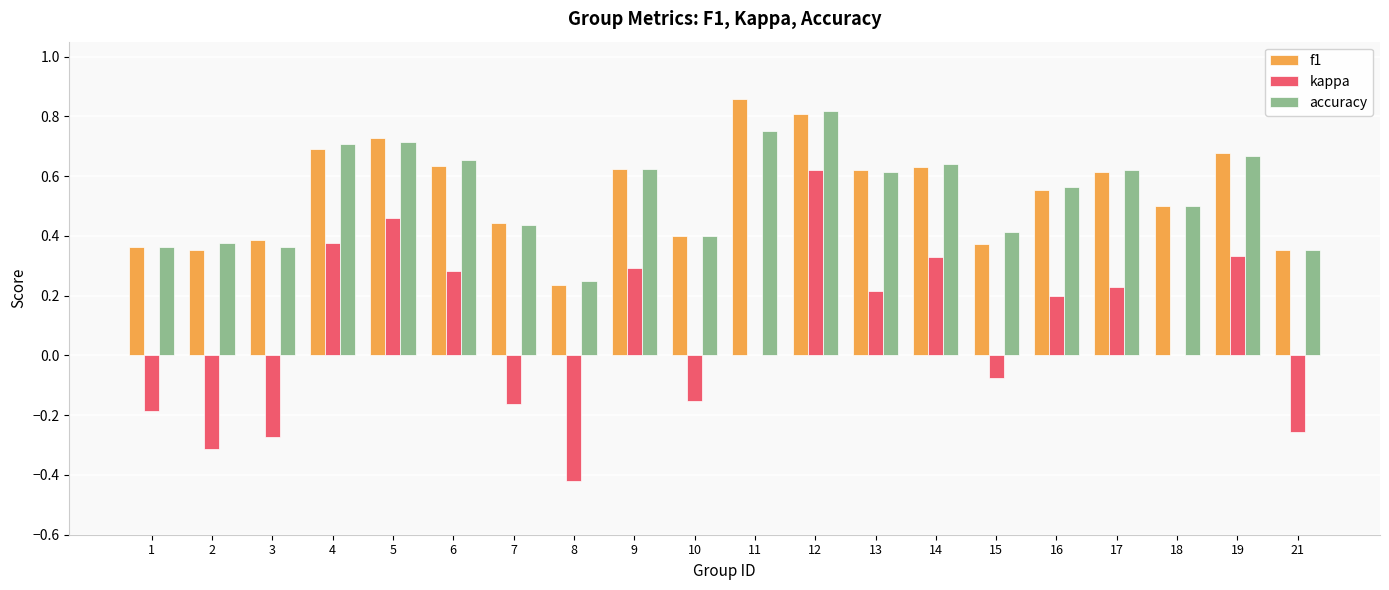

Which category has the highest value in the f1 series?

11